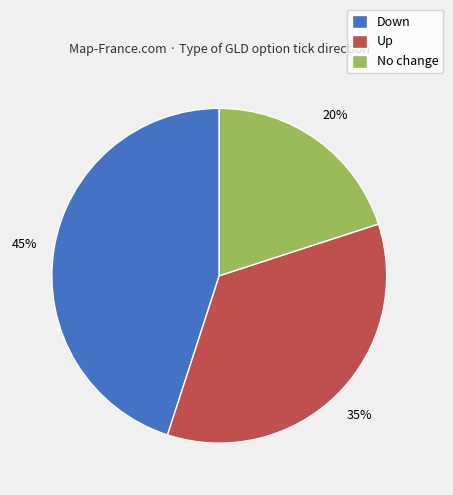

How many slices are in this pie chart?

3